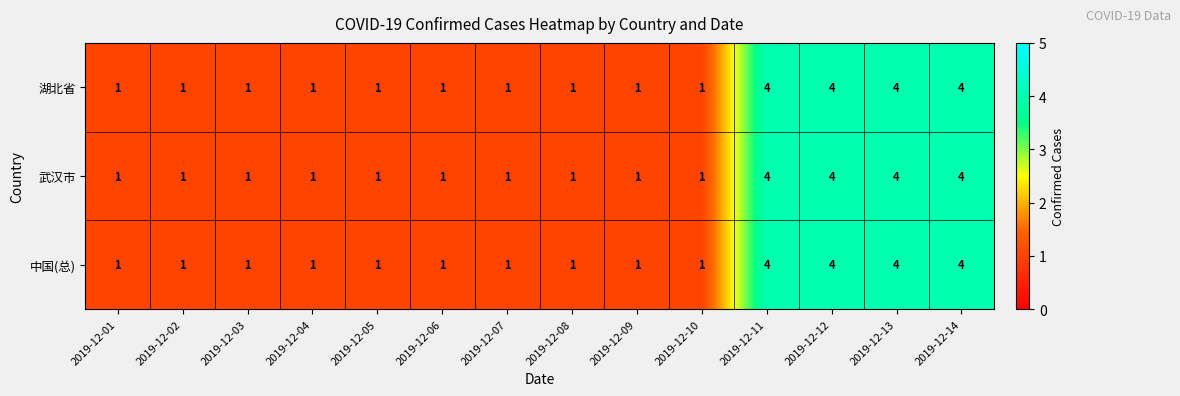

What is the total value across all series at 2019-12-14?

12